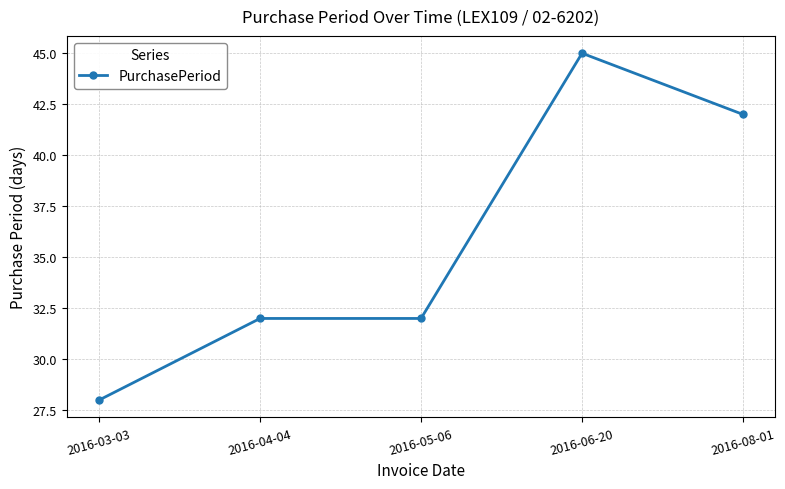

True or false: the data shows 79 at 2016-06-20.

False